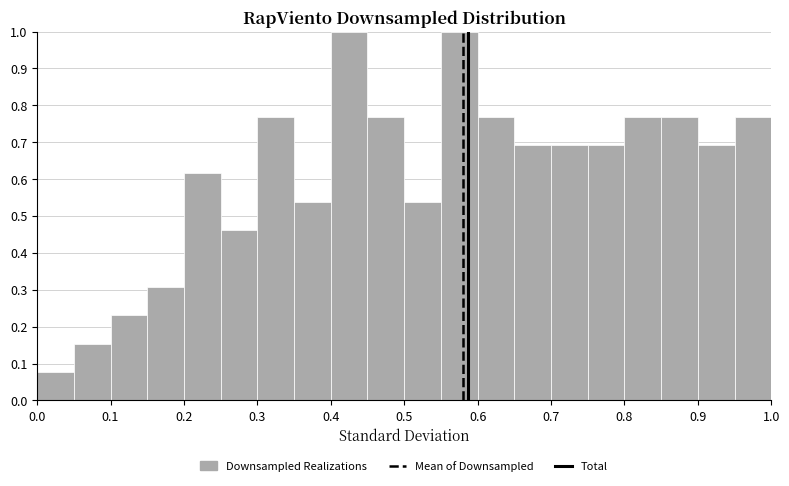

How tall is the bar that spans 0.05 to 0.10 on the x-axis? The values are not printed on the chart, so give them approximately, as read against the axis.

0.15